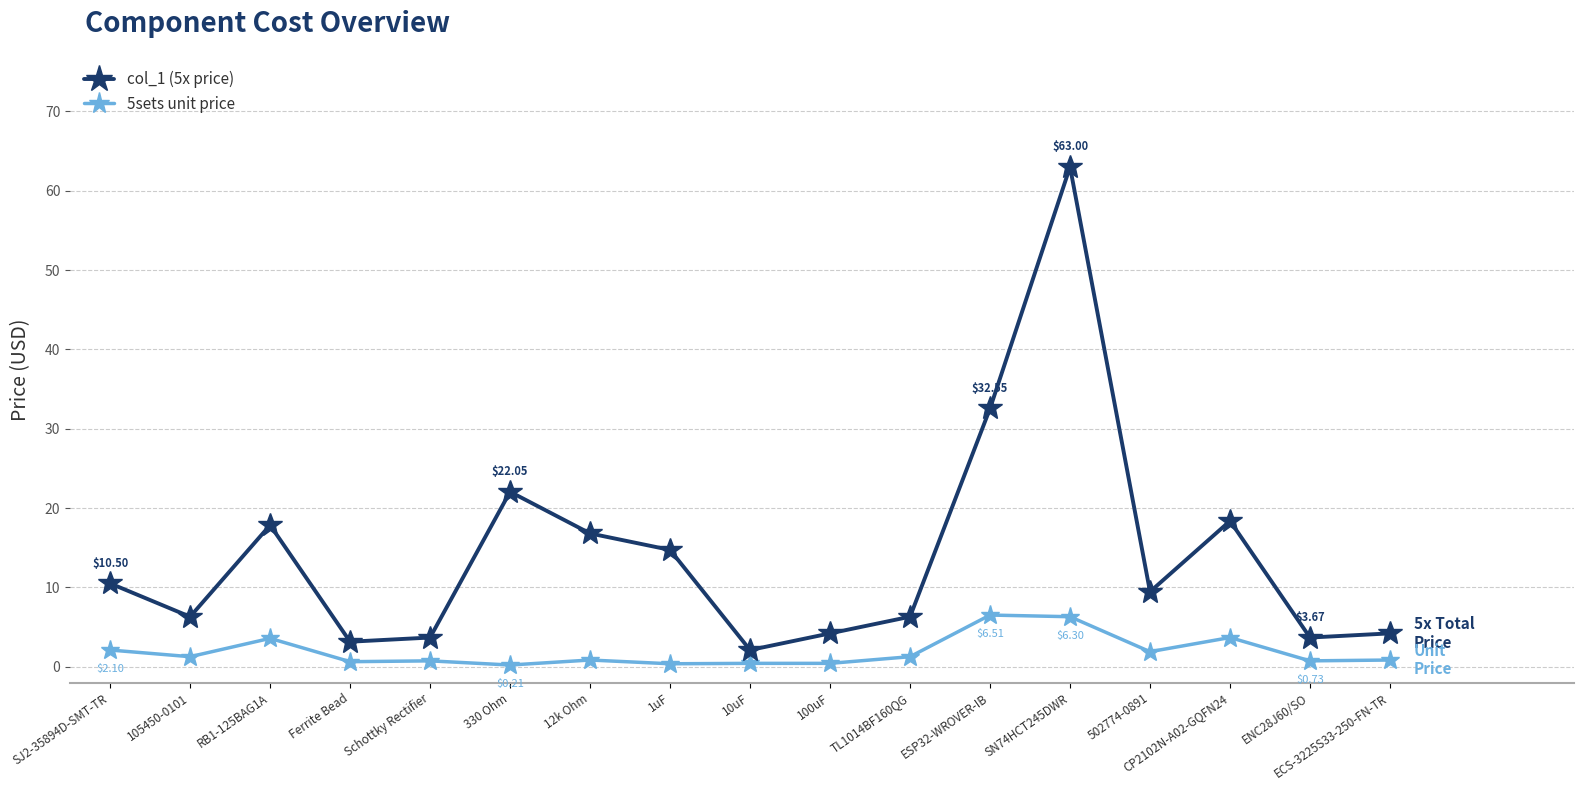

What are all the series names shown in the legend?

col_1 (5x price), 5sets unit price